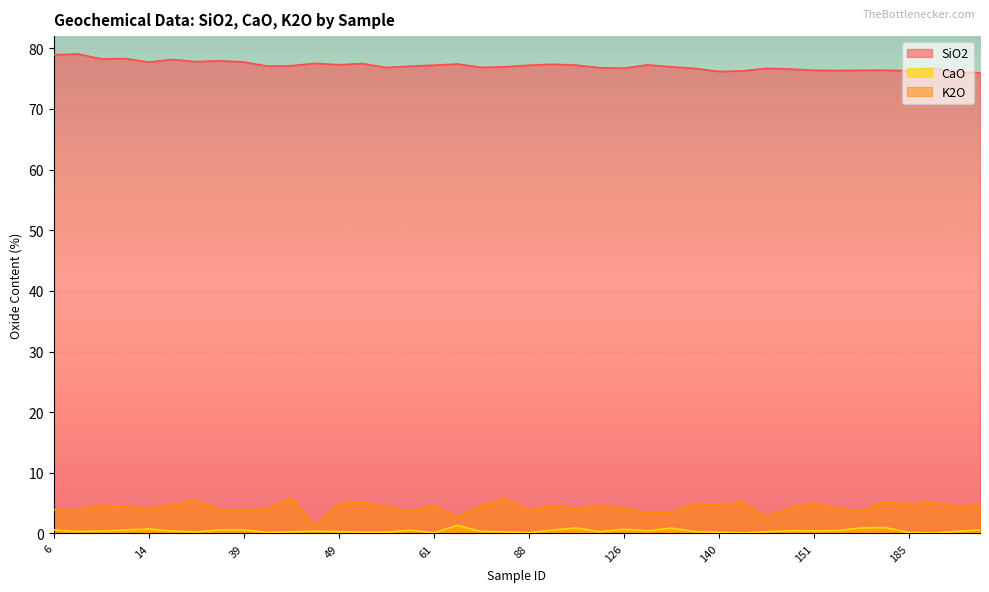

Is the value of CaO at 11 greater than the value of SiO2 at 46?

No